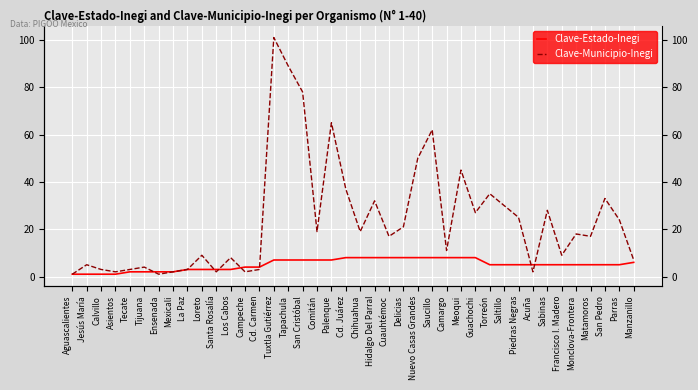

At Palenque, list the series in order from smallest to largest.

Clave-Estado-Inegi, Clave-Municipio-Inegi